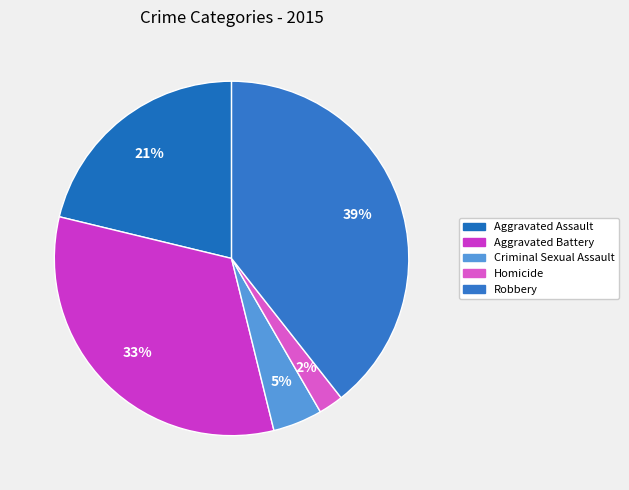

Rank the categories by value from highest to lowest.

Robbery, Aggravated Battery, Aggravated Assault, Criminal Sexual Assault, Homicide